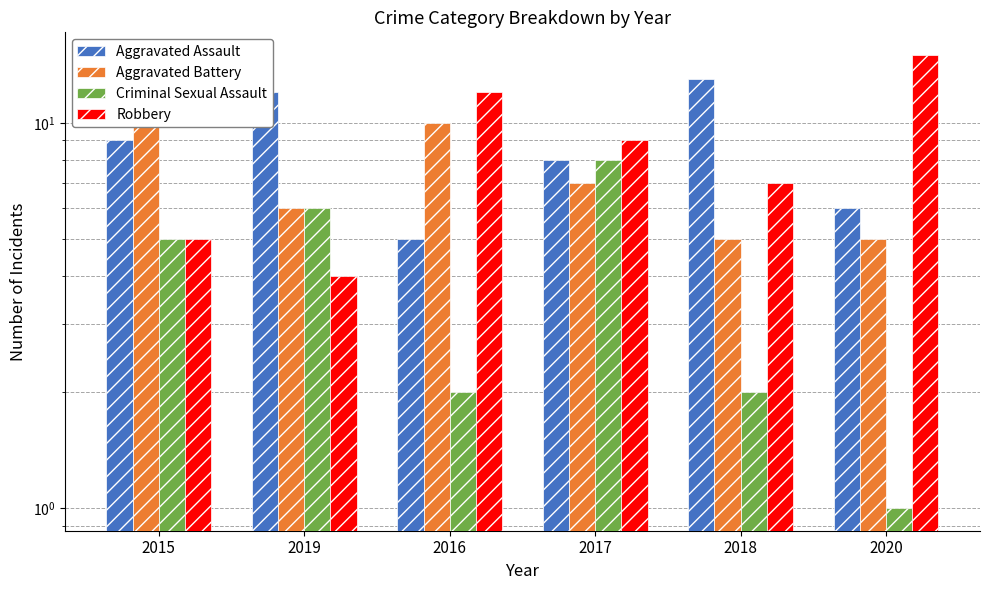

Which series changed the most between 2016 and 2017?

Criminal Sexual Assault